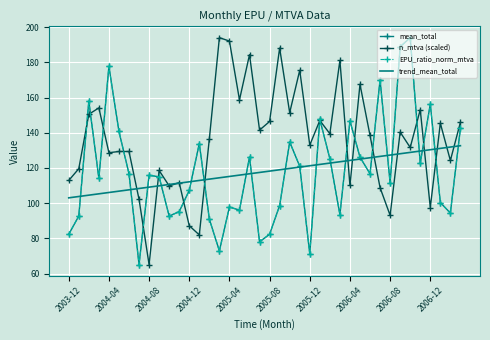

What is the greatest value displayed?

194.0